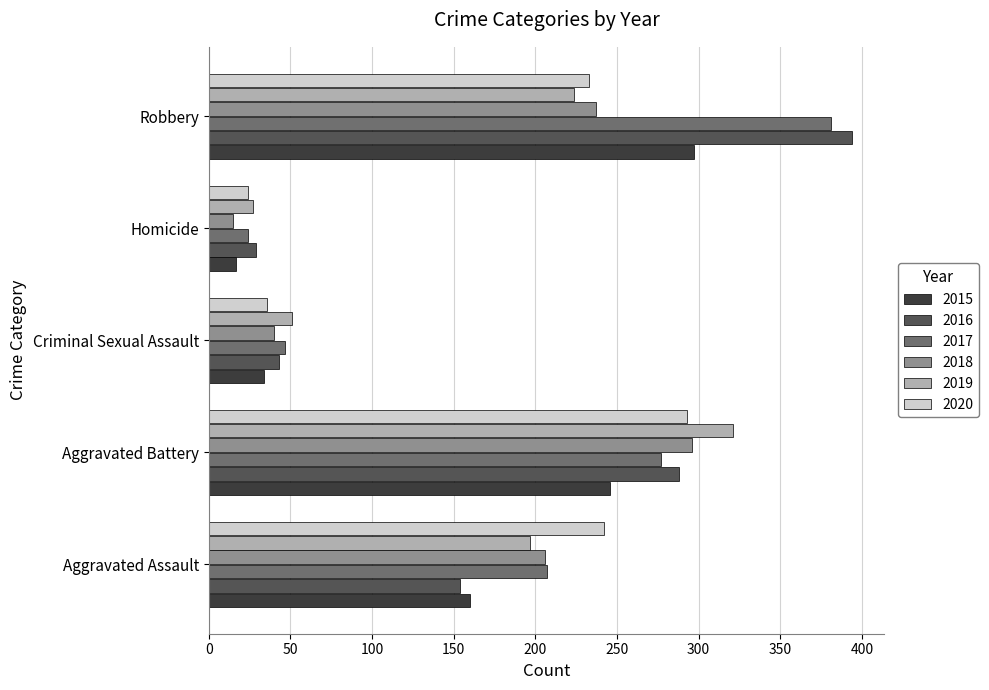

At which label does 2018 reach its minimum?

Homicide